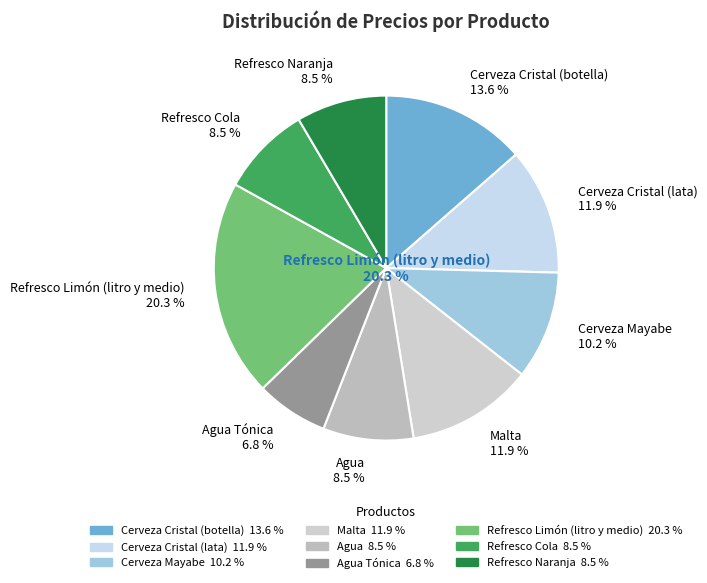

To the nearest percent, what is the combined percentage of Cerveza Cristal (lata) and Cerveza Mayabe?

22%